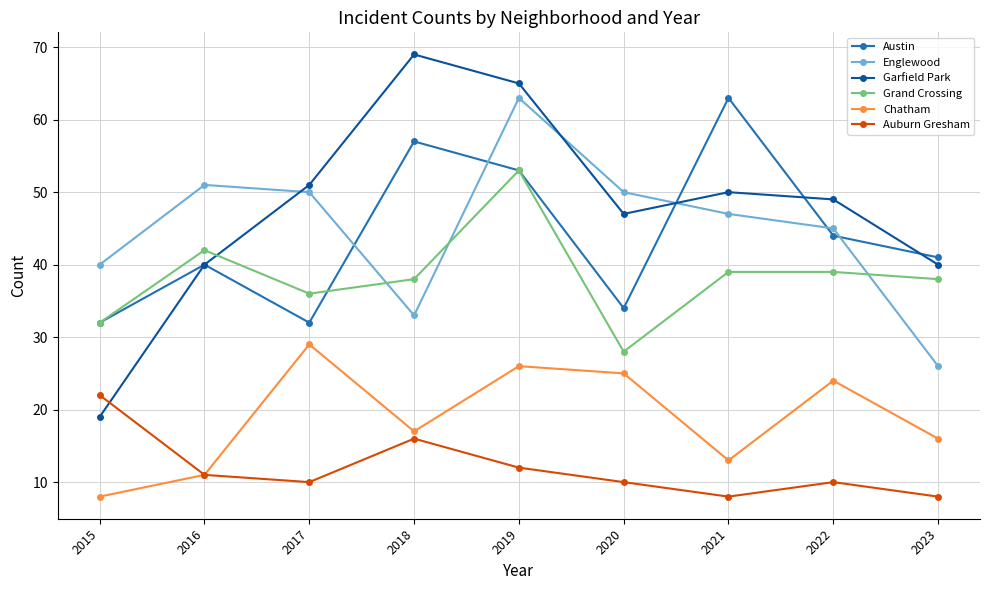

What is the value of the Auburn Gresham point at the 9th from the left?

8